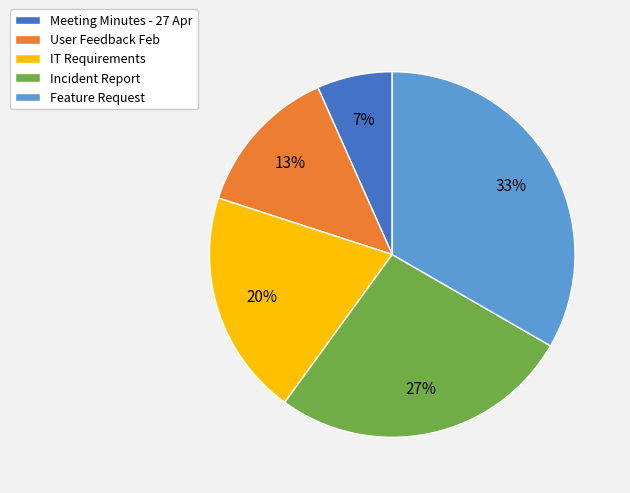

What percentage is the Meeting Minutes - 27 Apr slice, to the nearest percent?

7%